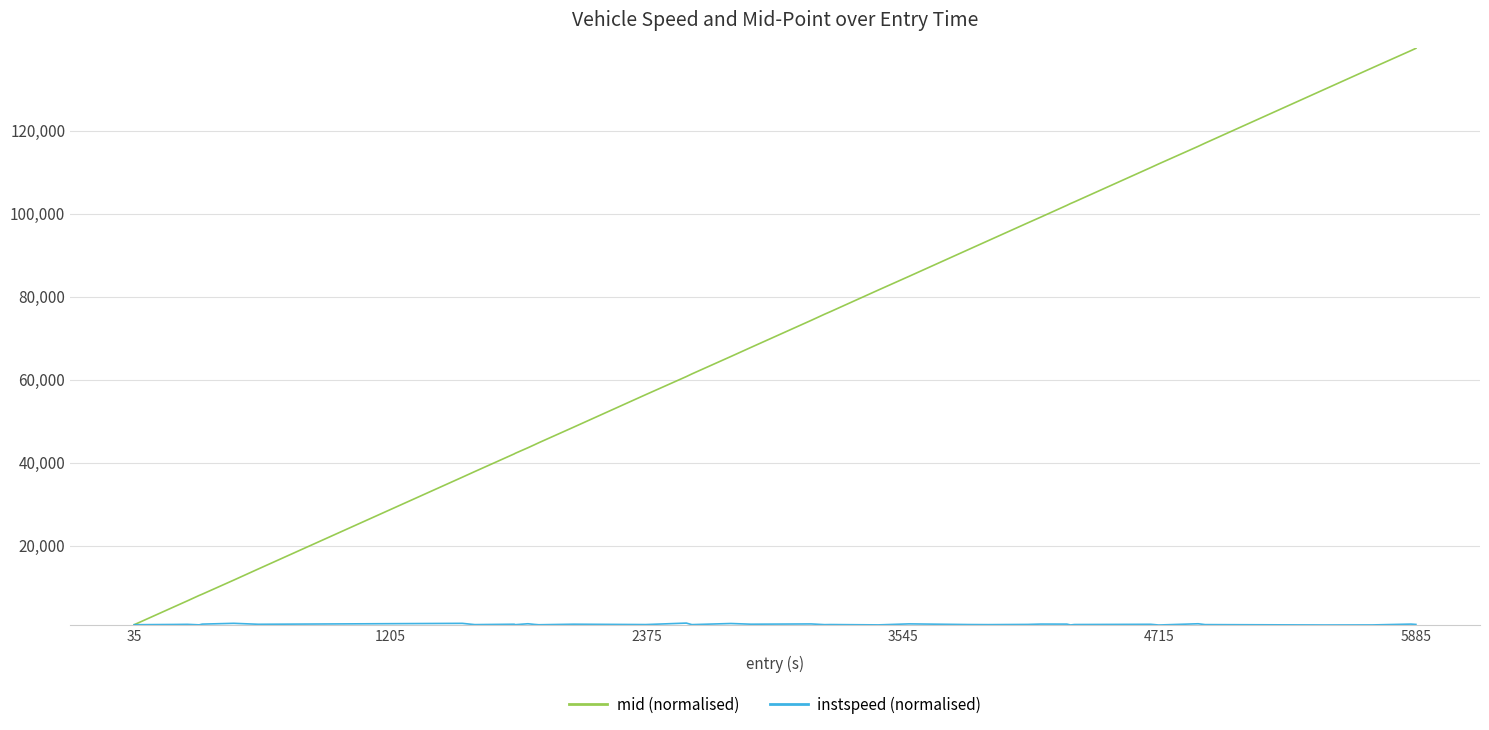

Which series has the largest total across all categories?

mid (normalised)